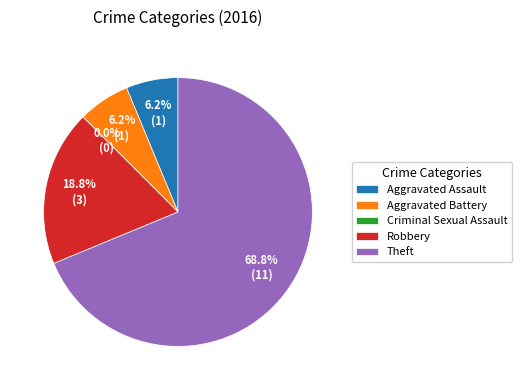

How many segments does this pie chart have?

5